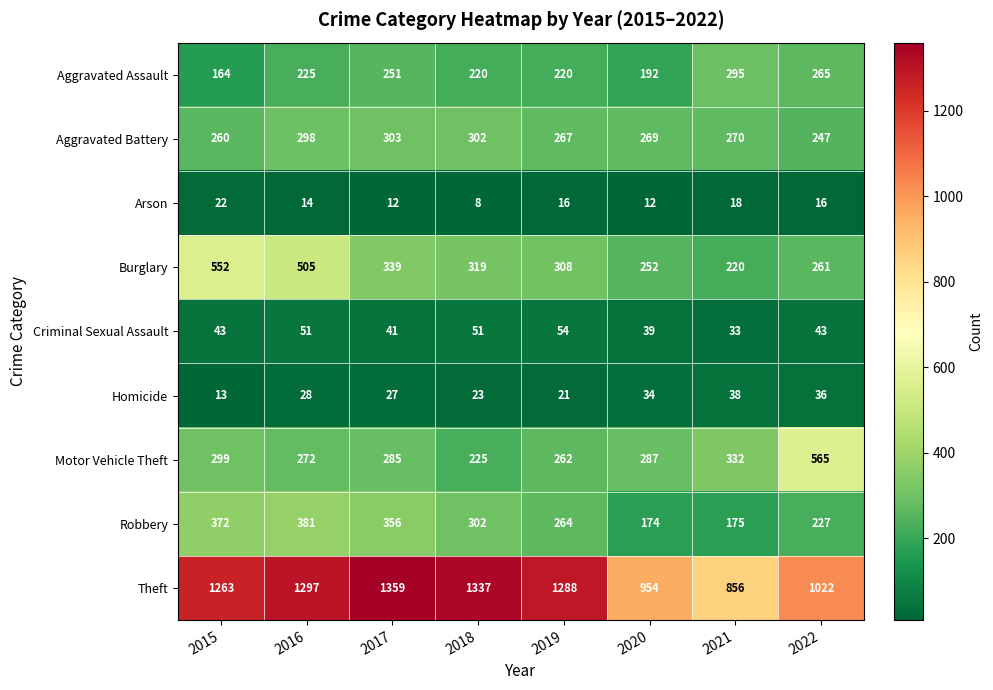

What value does the Robbery series have at 2021?

175